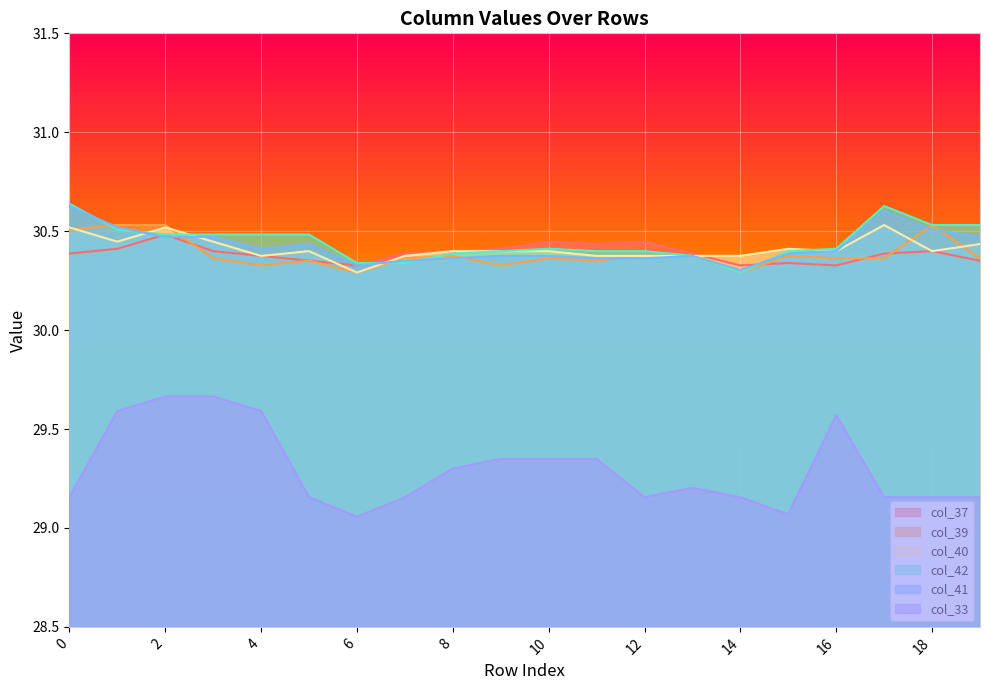

What is the difference between the maximum and minimum values in the col_39 series?

0.2